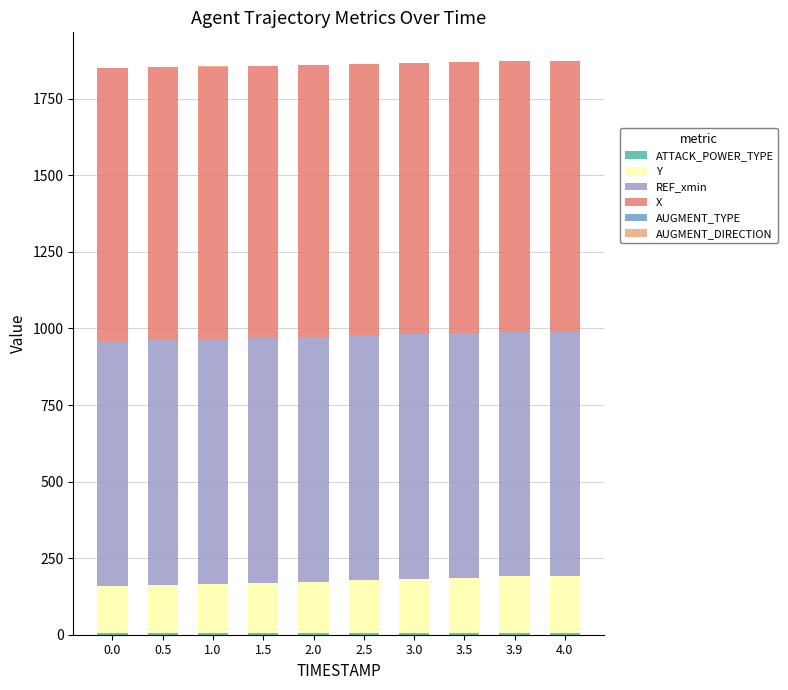

Count the number of categories in the chart.

10